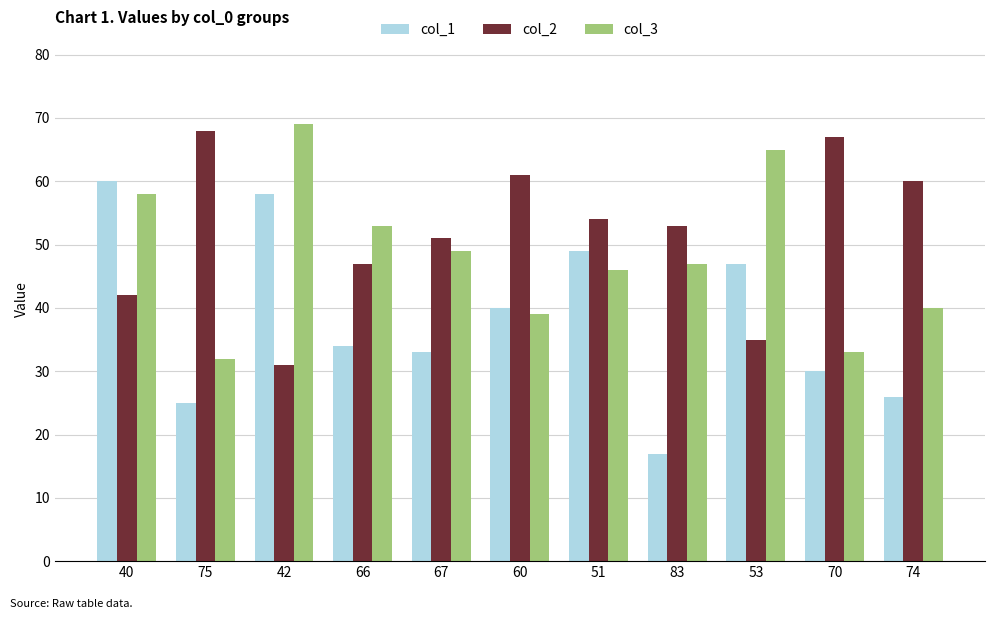

What is the highest value of the col_1 series?

60